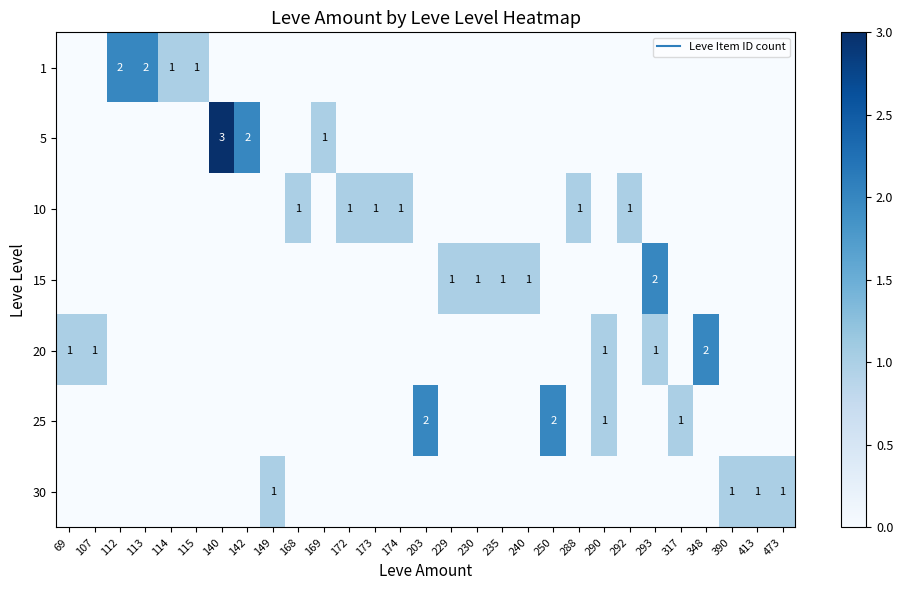

Which label corresponds to the smallest value in the chart?

69